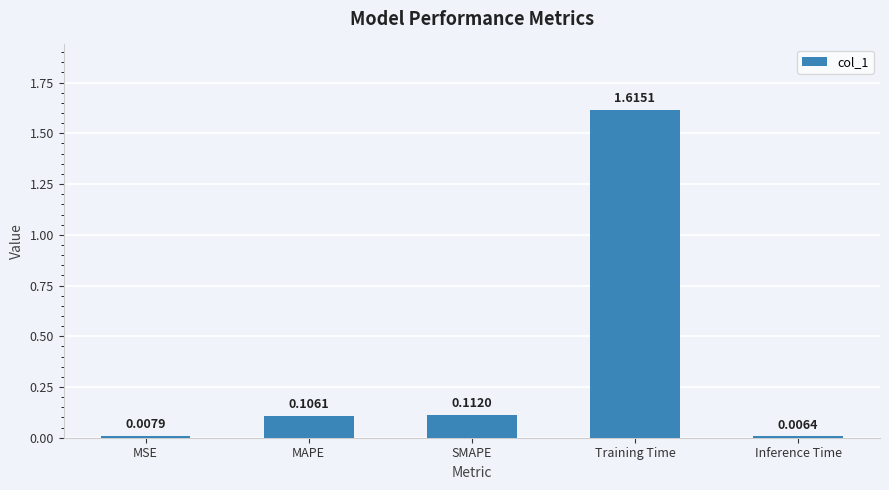

At which label is the value closest to 0?

Inference Time